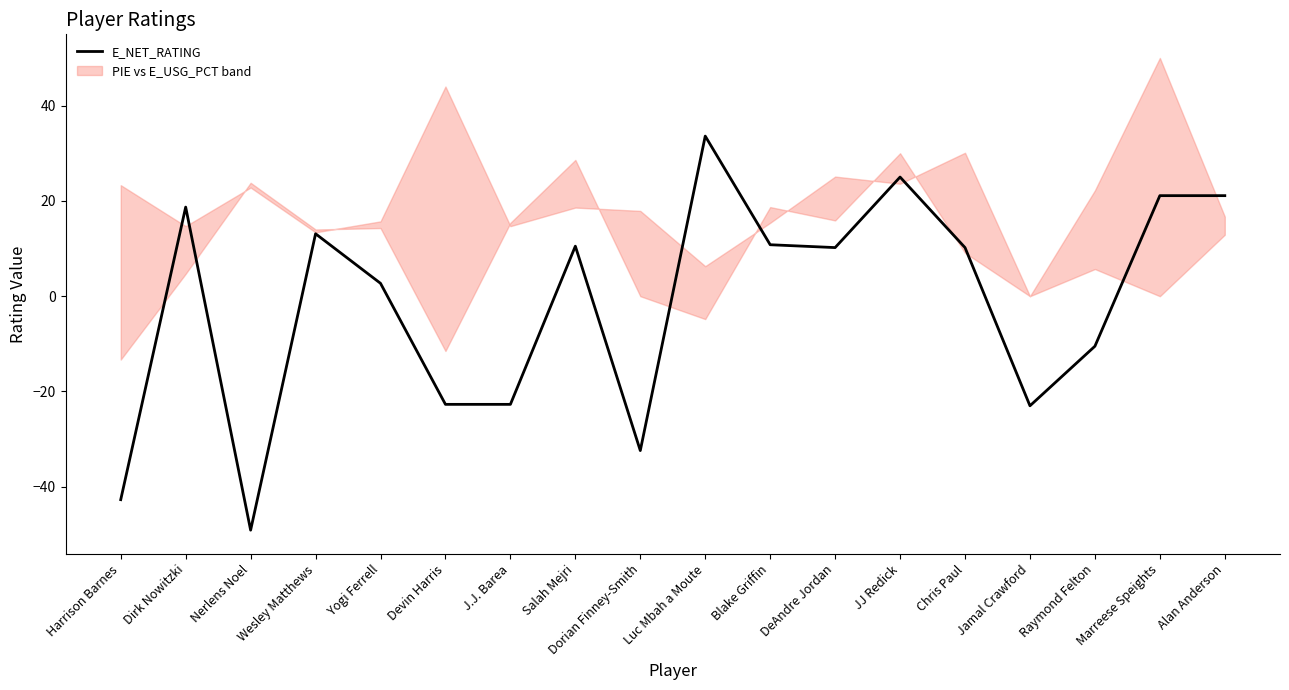

What is the sum of all values?

-26.1